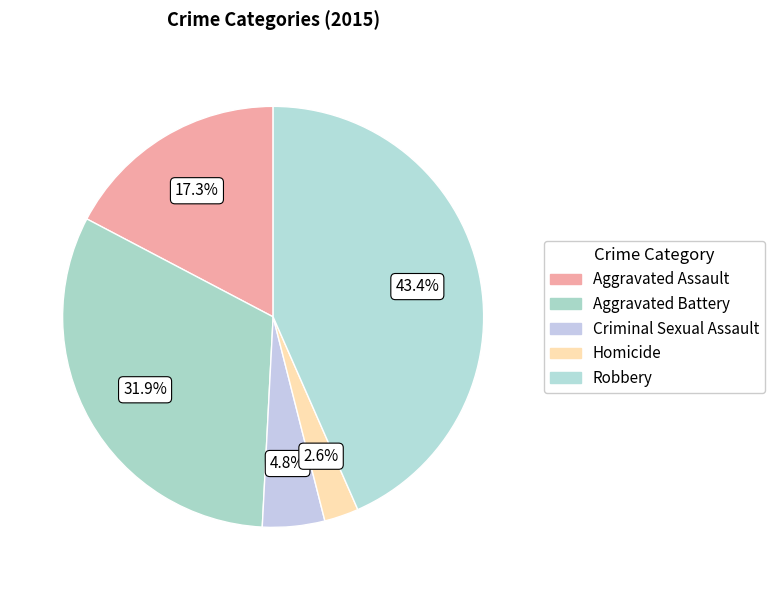

How many slices are in this pie chart?

5